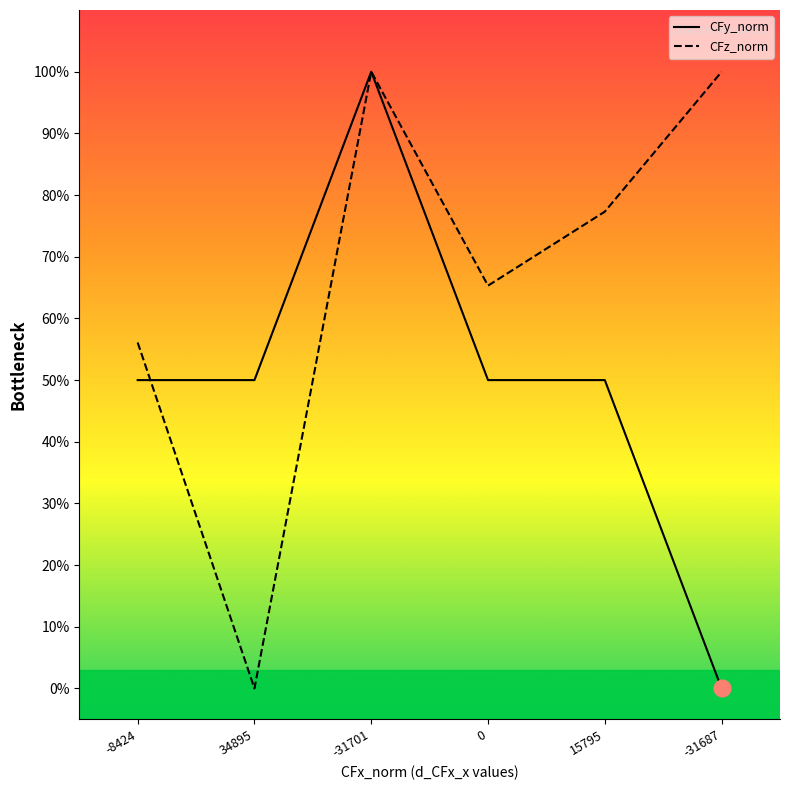

What is the sum of all CFz_norm values?

4.0